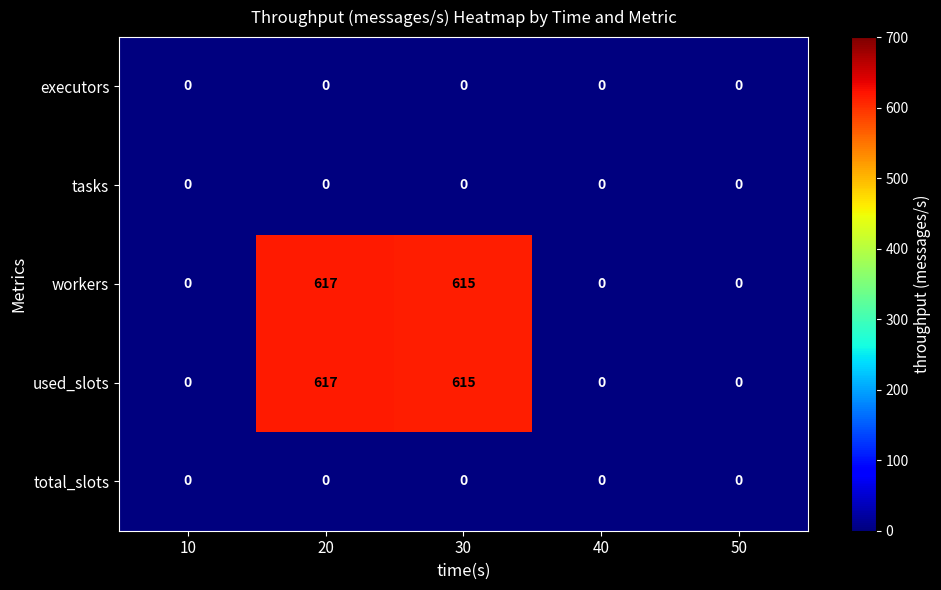

Reading left to right, transcribe all the data shown in this chart.

executors: 0	0	0	0	0
tasks: 0	0	0	0	0
workers: 0	617	615	0	0
used_slots: 0	617	615	0	0
total_slots: 0	0	0	0	0